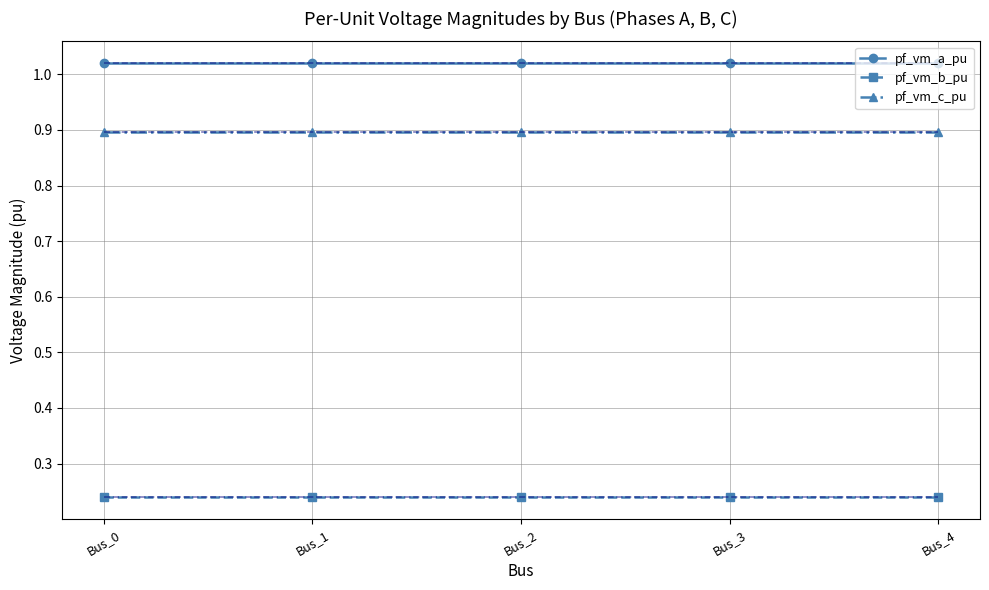

Reading left to right, list all the values displayed in this chart.

pf_vm_a_pu: Bus_0=1.0	Bus_1=1.0	Bus_2=1.0	Bus_3=1.0	Bus_4=1.0
pf_vm_b_pu: Bus_0=0.2	Bus_1=0.2	Bus_2=0.2	Bus_3=0.2	Bus_4=0.2
pf_vm_c_pu: Bus_0=0.9	Bus_1=0.9	Bus_2=0.9	Bus_3=0.9	Bus_4=0.9